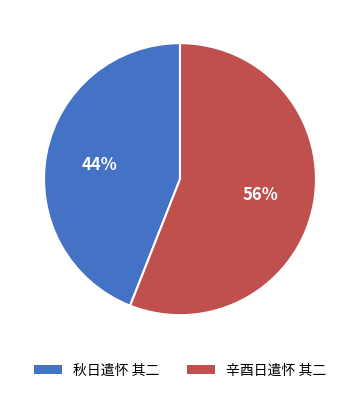

Rank the categories by value from lowest to highest.

秋日遣怀 其二, 辛酉日遣怀 其二